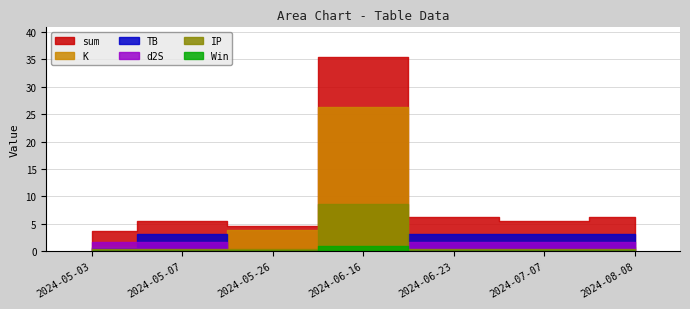

What is the greatest value displayed?

35.5